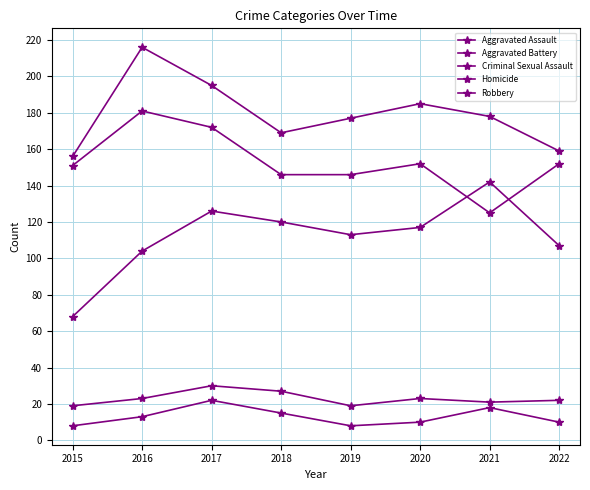

How many distinct data groups are displayed?

5